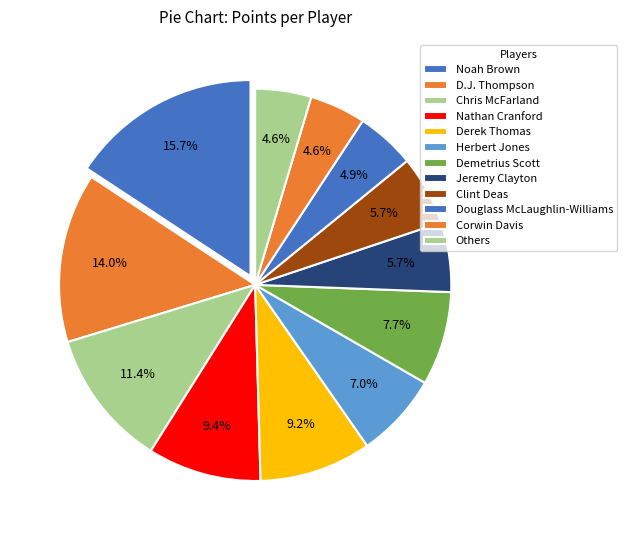

Is it true that Derek Thomas is 9% of the pie?

True